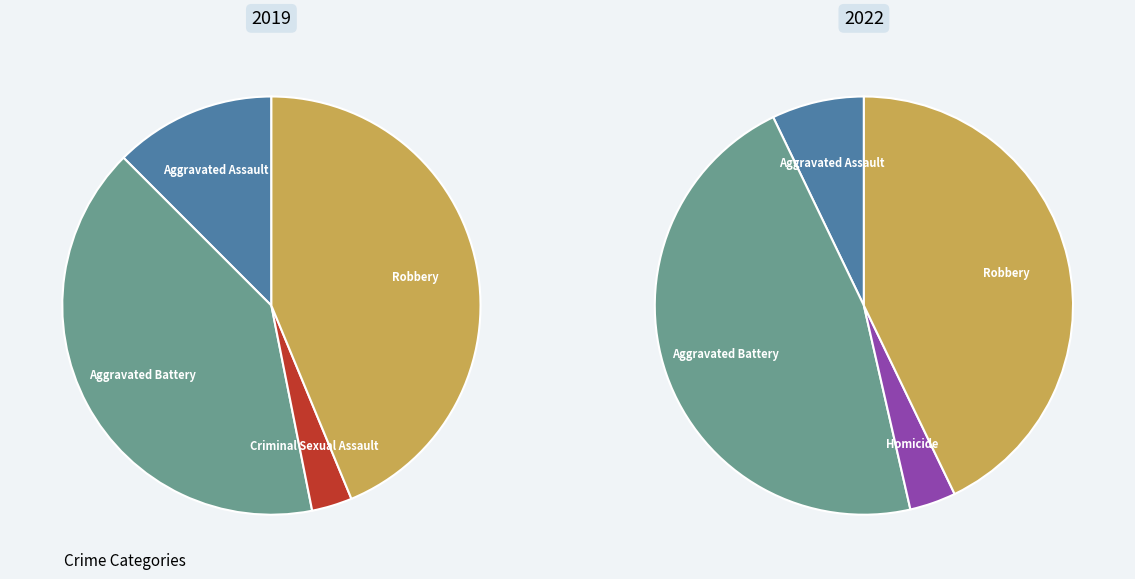

Is there any slice that represents more than half of the pie?

No